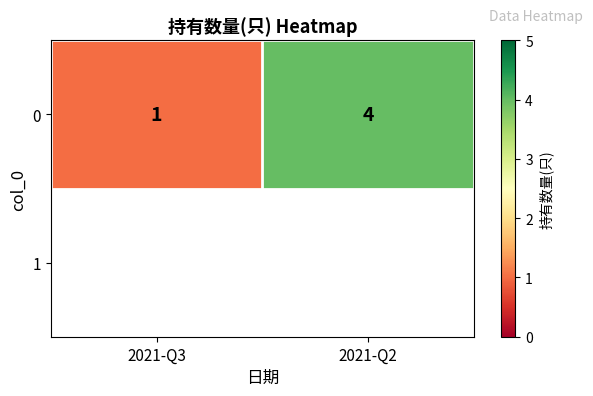

Is it true that the value at 2021-Q2 is 2?

False